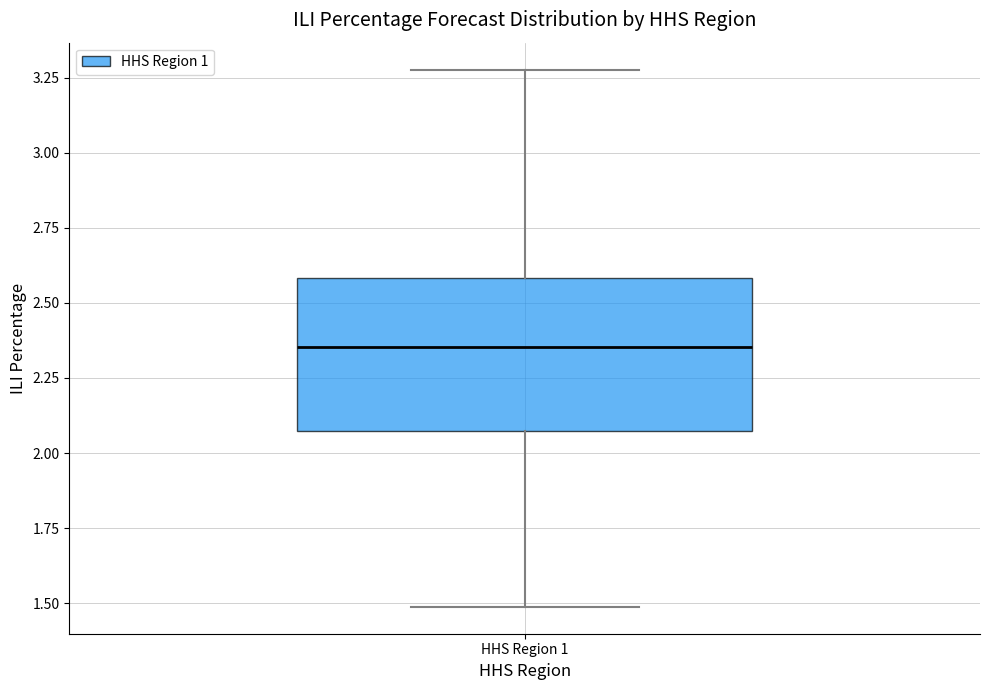

Transcribe this box plot: give where the median line is, the range the box spans, and where the two whiskers end, as read against the y-axis. The values are not printed on the chart, so give them approximately, as read against the axis.

median 2.35, box 2.05 to 2.60, whiskers 1.50 to 3.30